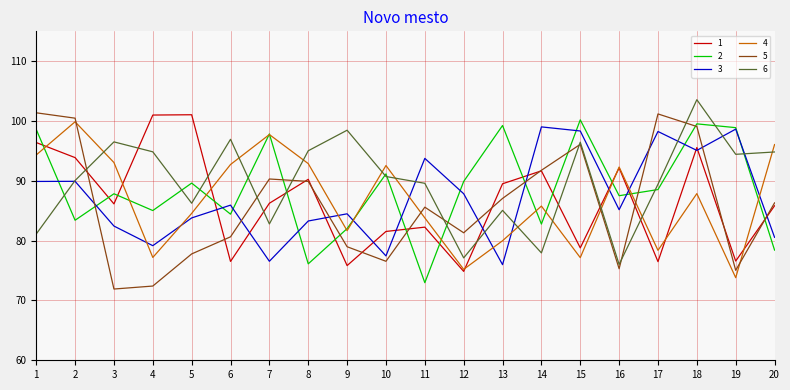

Where is the first local minimum for 1?

3